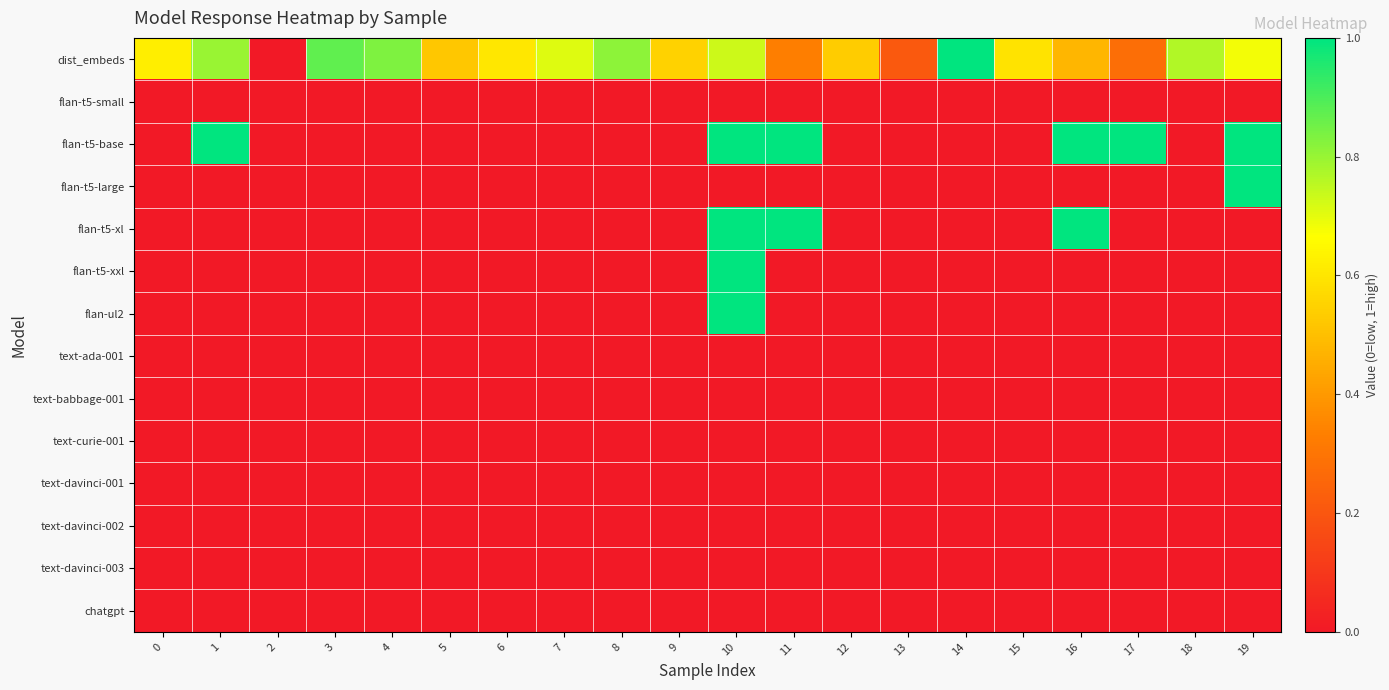

Which series has the largest total across all categories?

dist_embeds